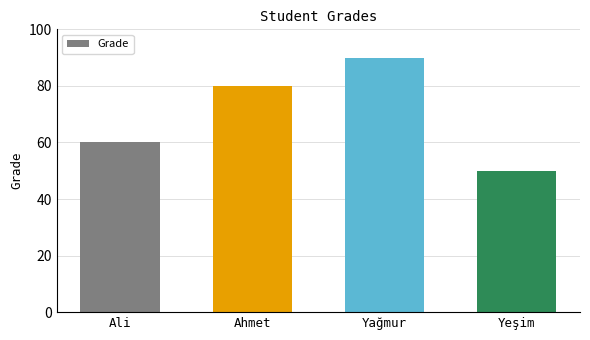

Which category has the highest value across all series?

Yağmur